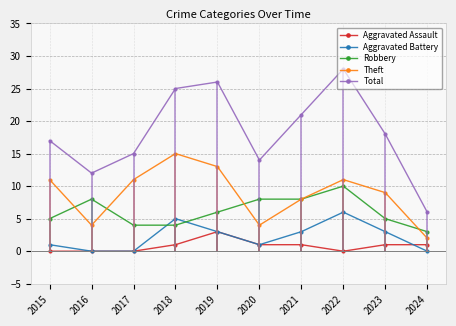

List the series in order of their peak value, lowest first.

Aggravated Assault, Aggravated Battery, Robbery, Theft, Total